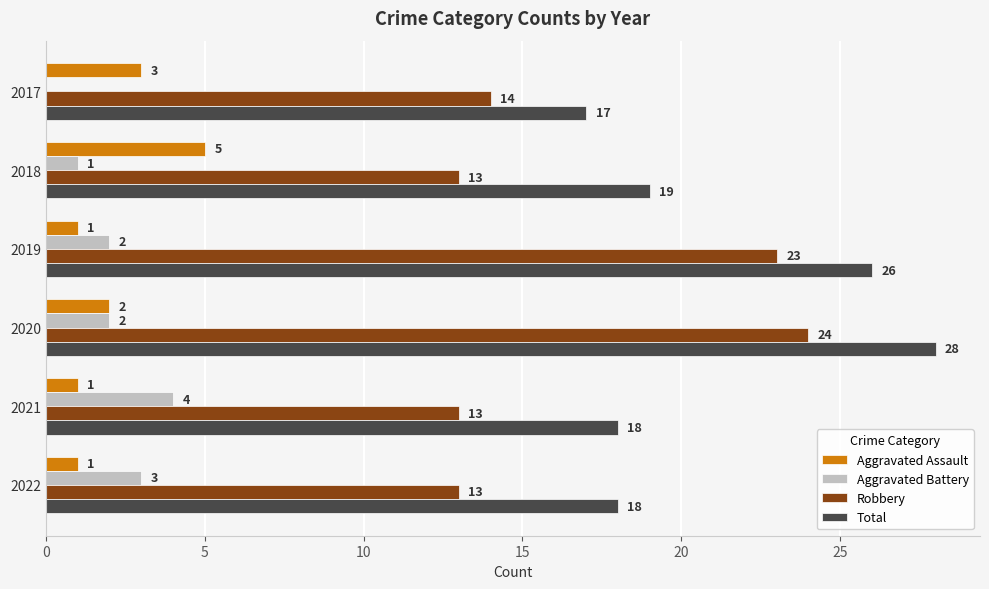

How many series are shown in this chart?

4